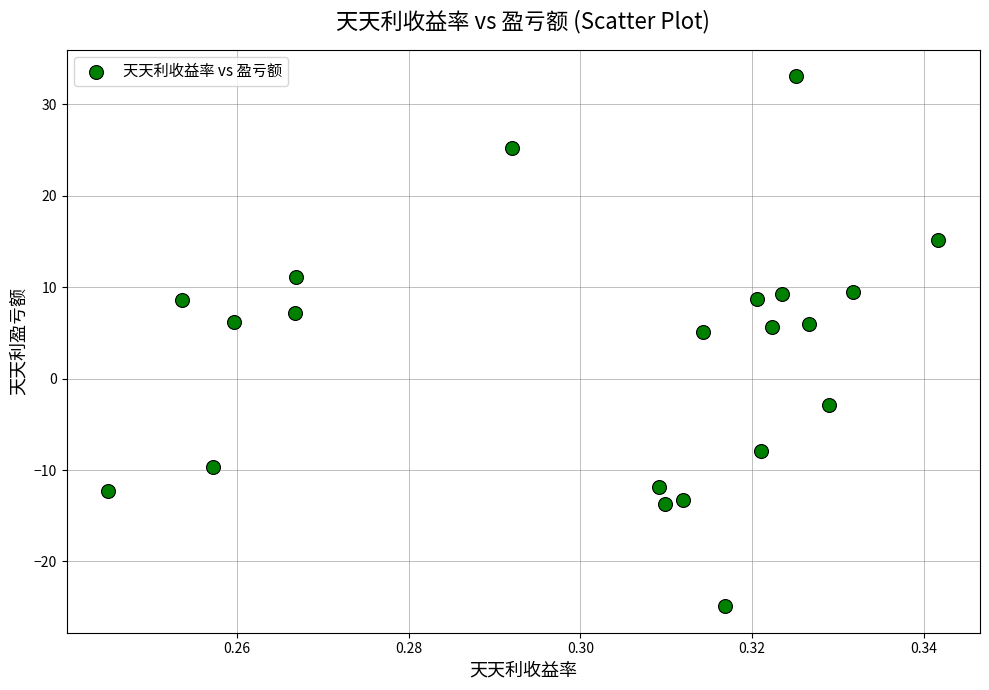

What is the range of Y values (max minus min)?

58.0